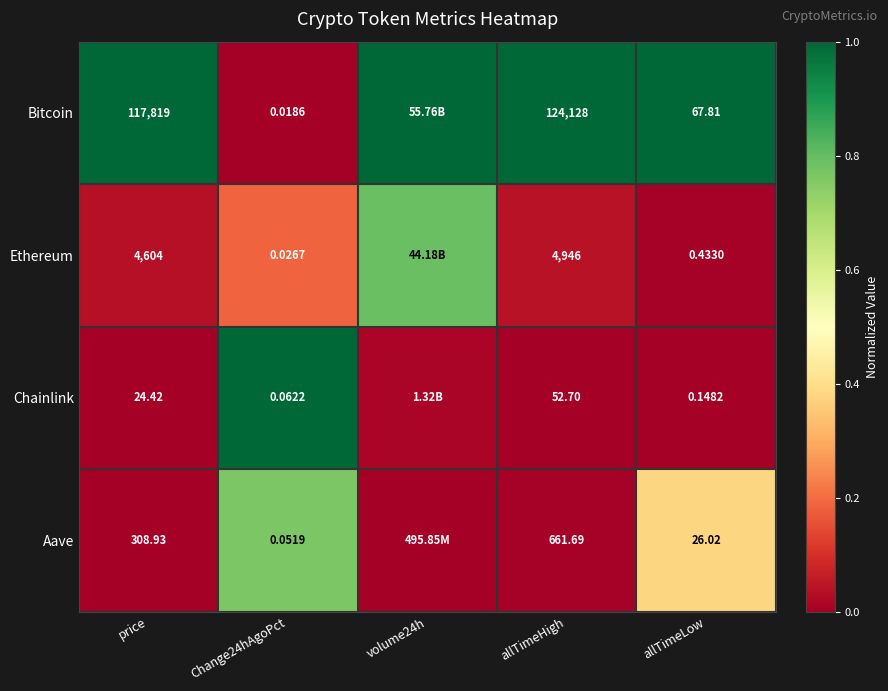

True or false: Aave has a value of 0.0 at volume24h.

True